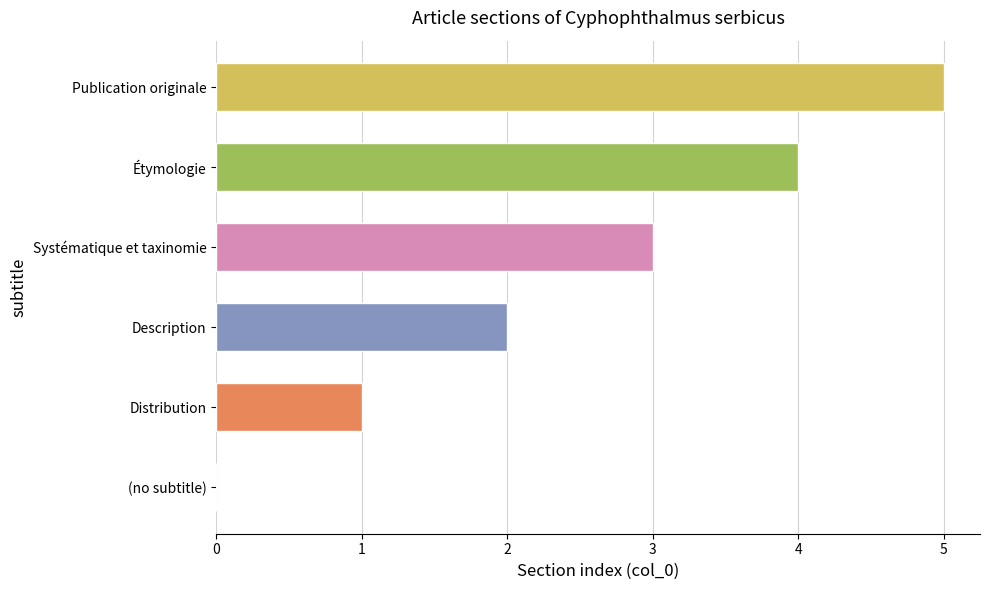

Which category has the highest value across all series?

Publication originale